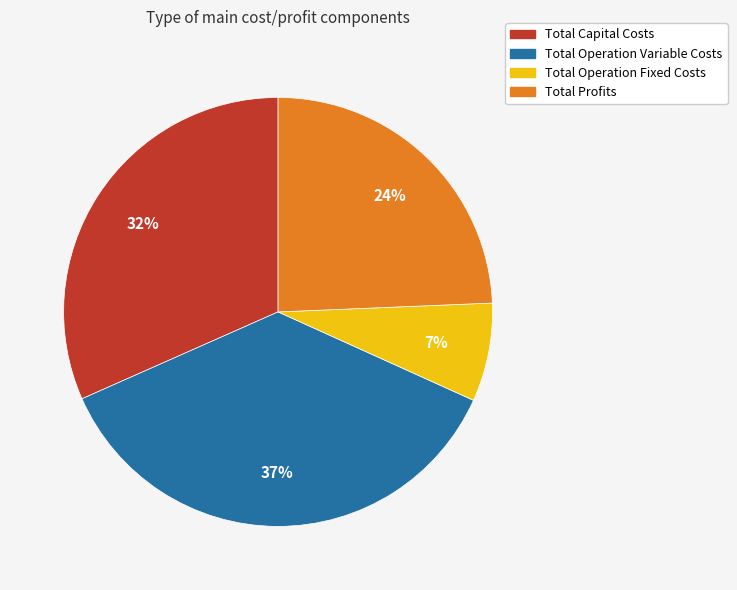

To the nearest percent, what is the average slice percentage?

25%